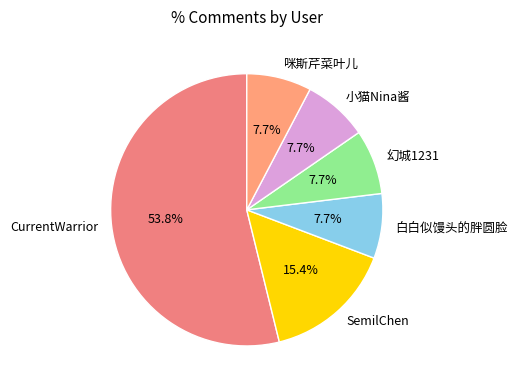

Between 白白似馒头的胖圆脸 and SemilChen, which is larger?

SemilChen